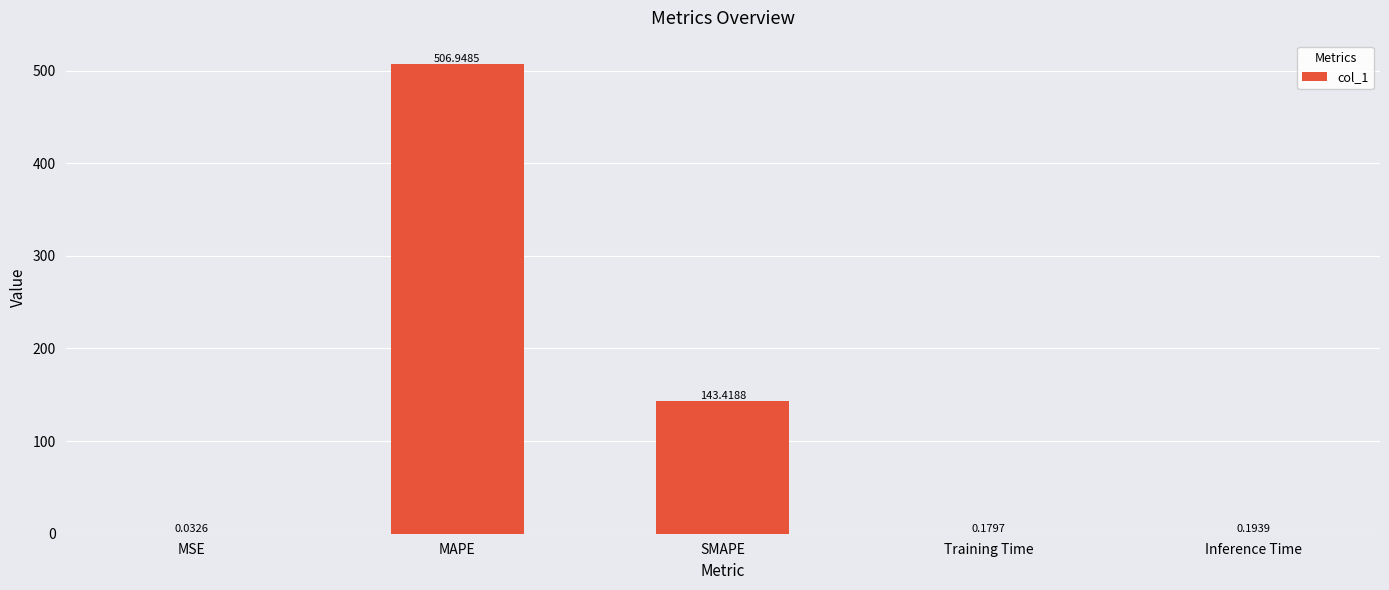

At which label is the value closest to 253?

SMAPE